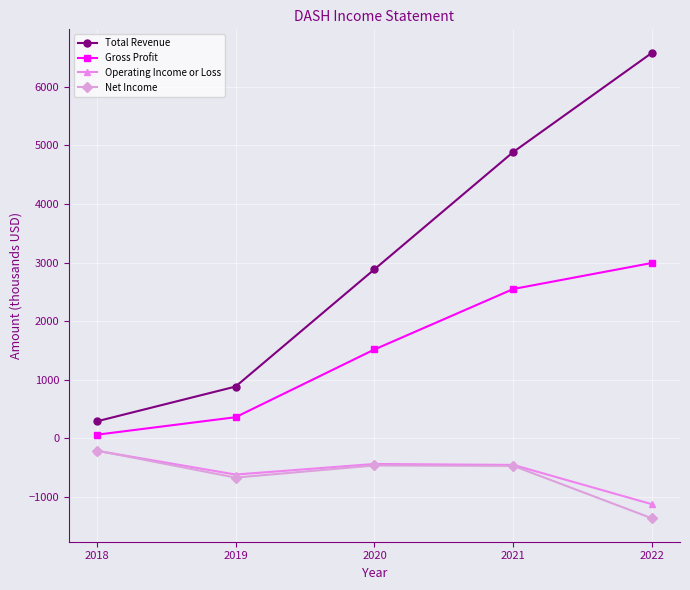

What is the maximum value shown in the chart?

6583